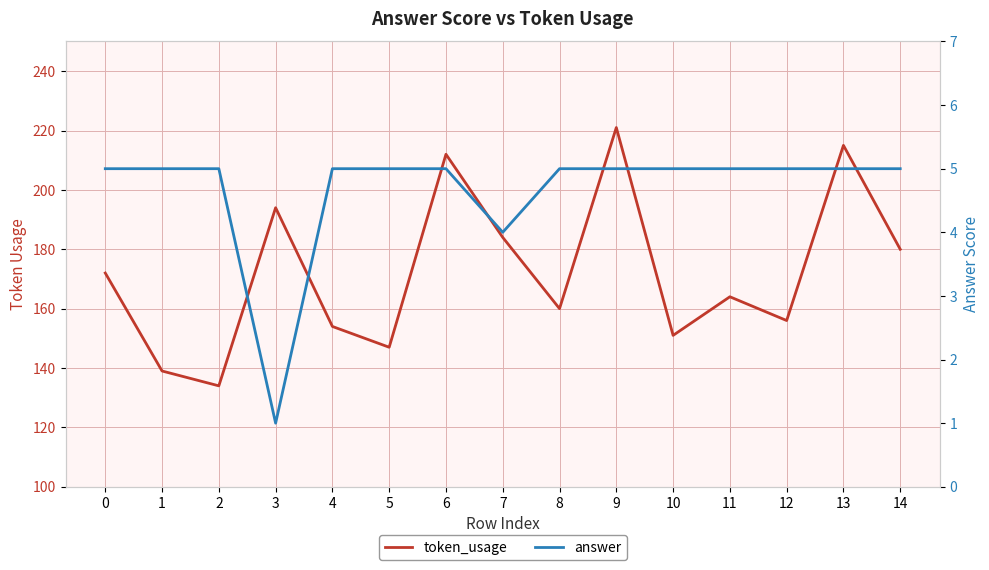

Reading left to right, extract all data points from this chart.

token_usage: 172	139	134	194	154	147	212	184	160	221	151	164	156	215	180
answer: 5	5	5	1	5	5	5	4	5	5	5	5	5	5	5